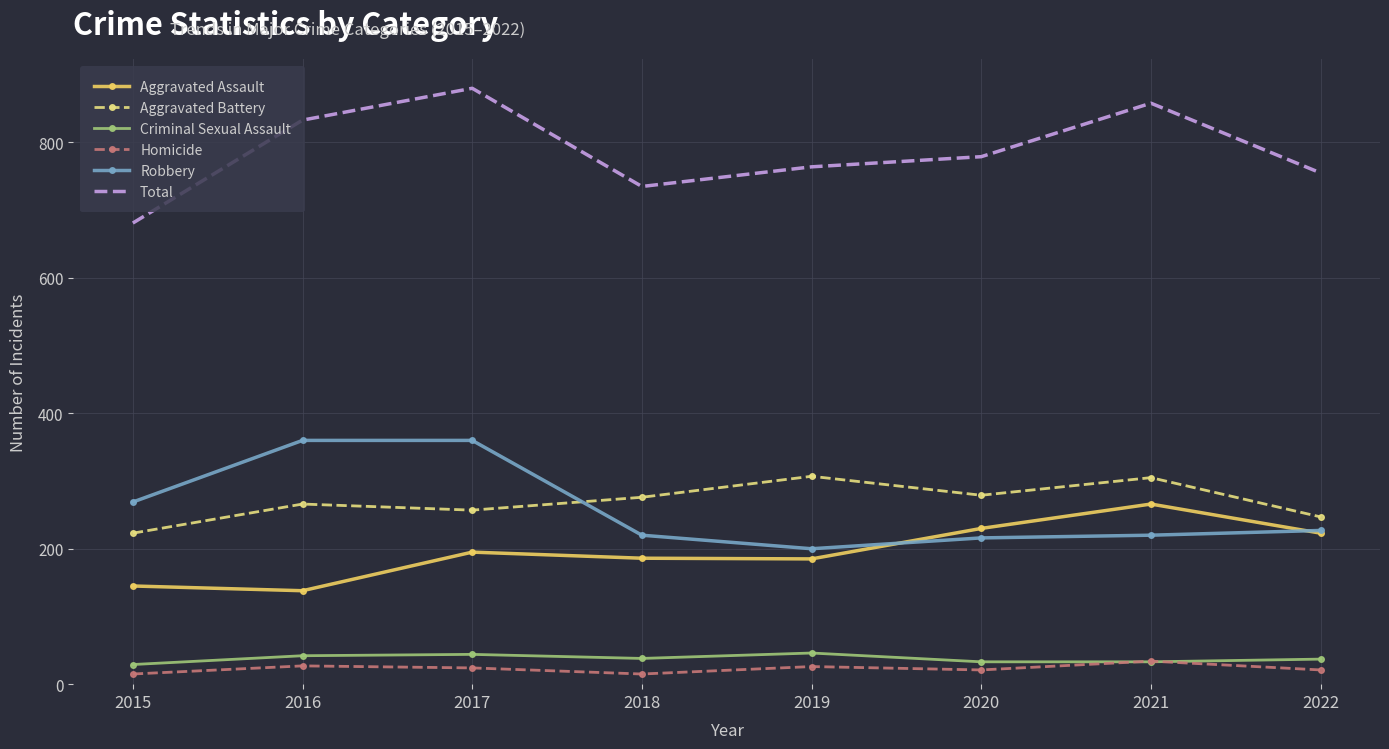

Between 2020 and 2021, which series saw the biggest shift?

Total